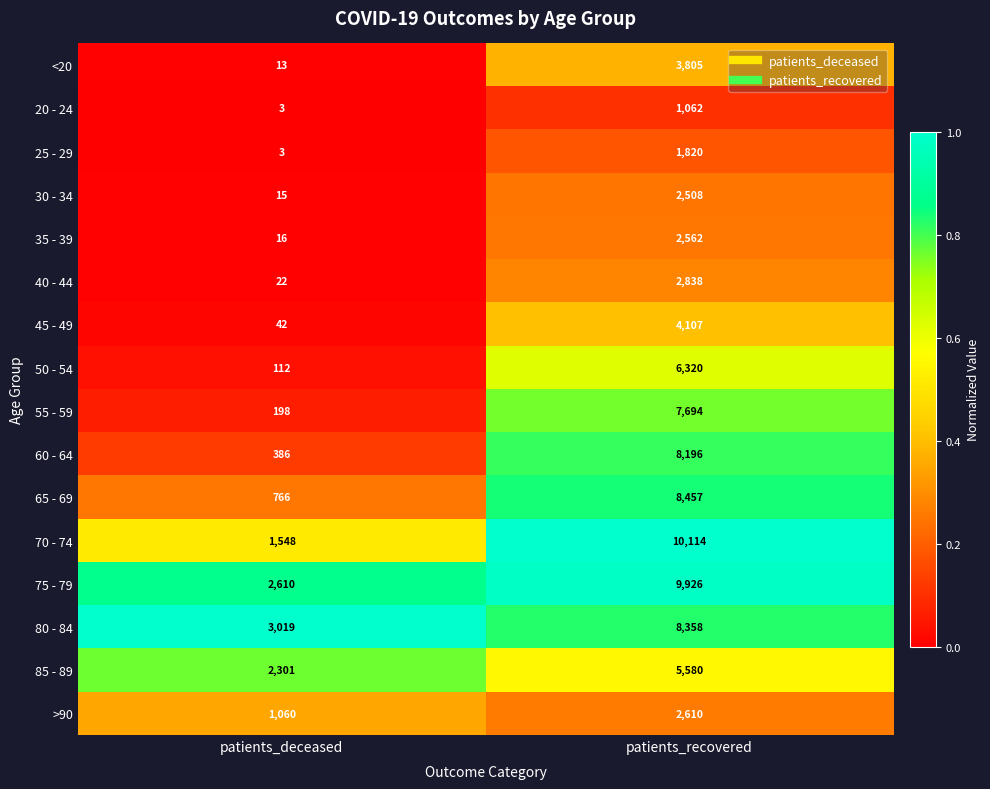

The value of 75 - 79 at patients_recovered is 16474. True or false?

False